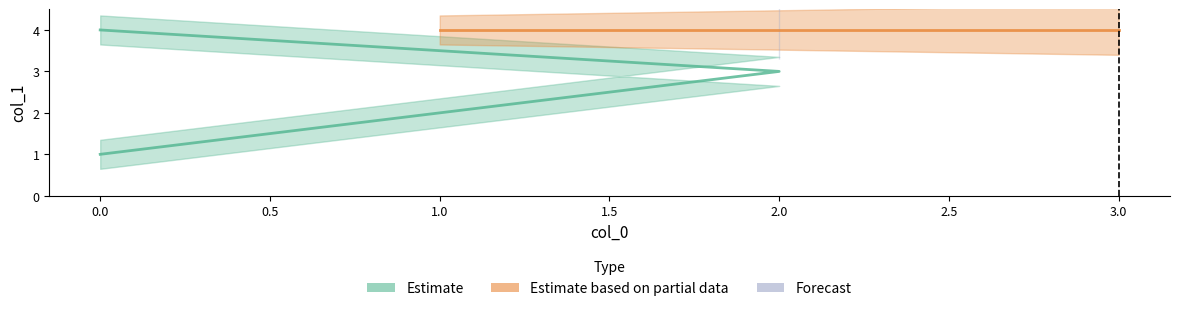

Rank the categories by value from highest to lowest.

0, 1, 3, 2, 2, 0